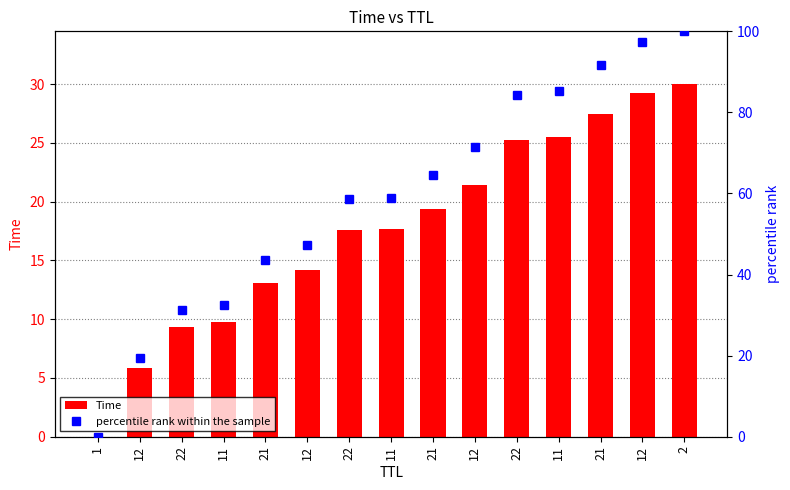

What is the sum of all Time values?

265.9